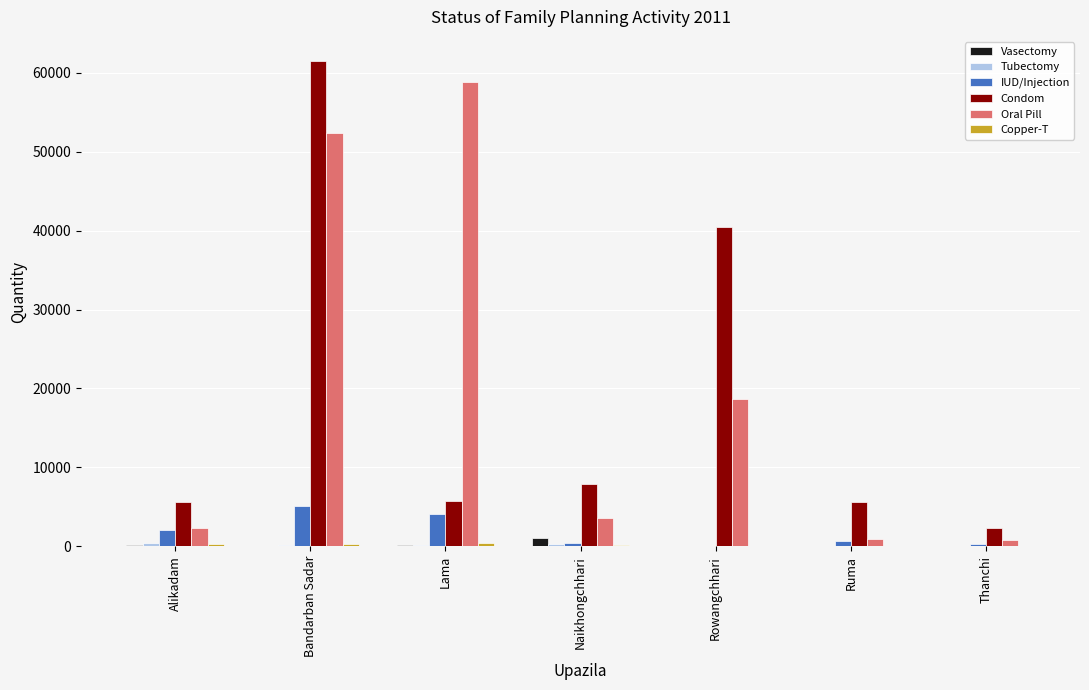

The value of IUD/Injection at Lama is 4030. True or false?

True